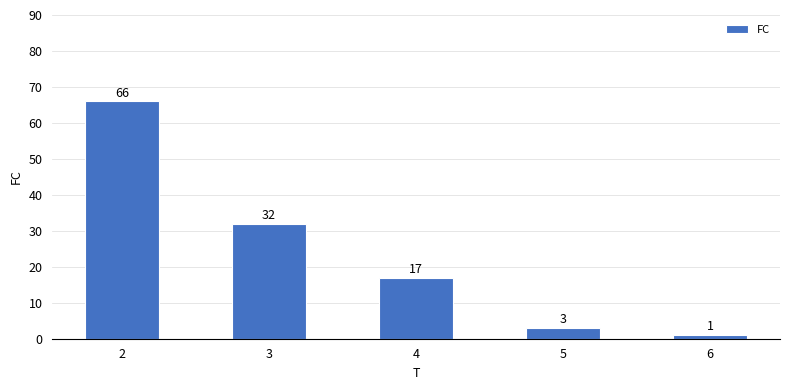

At which label is the value closest to 33?

3